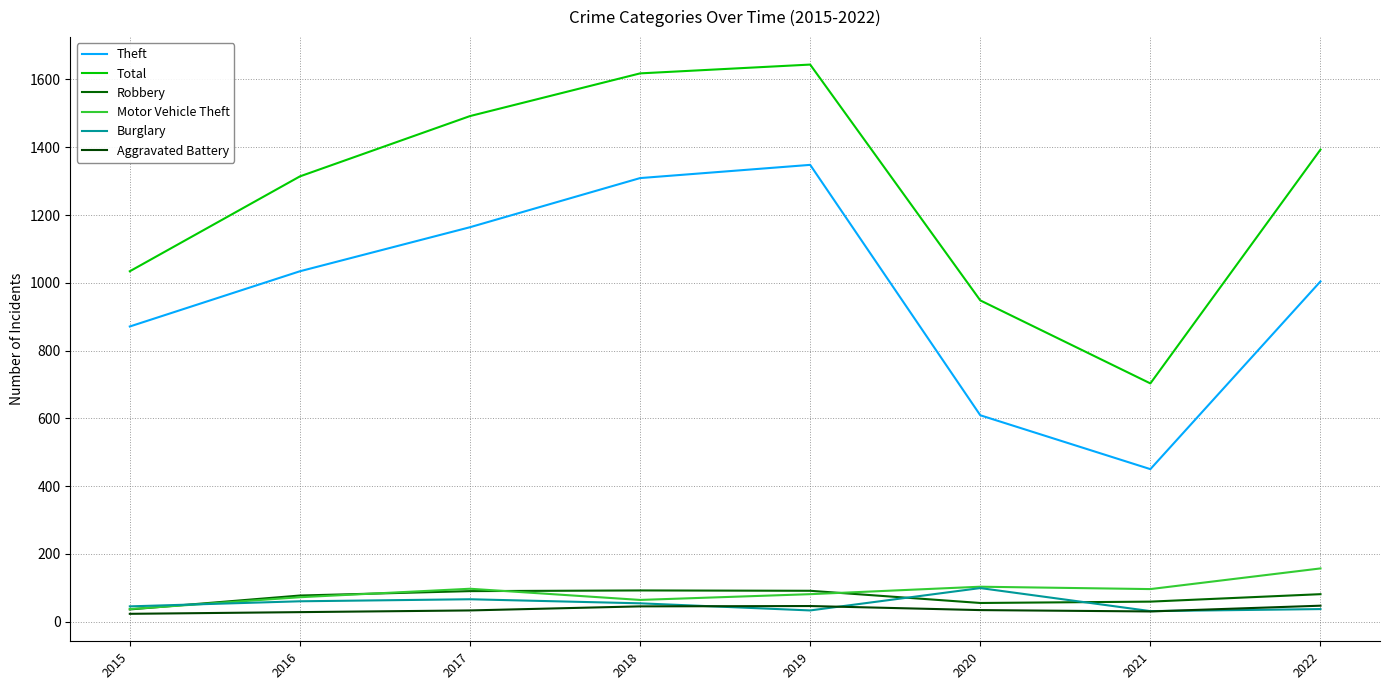

True or false: Theft has more than 2 points higher than both neighbors.

False